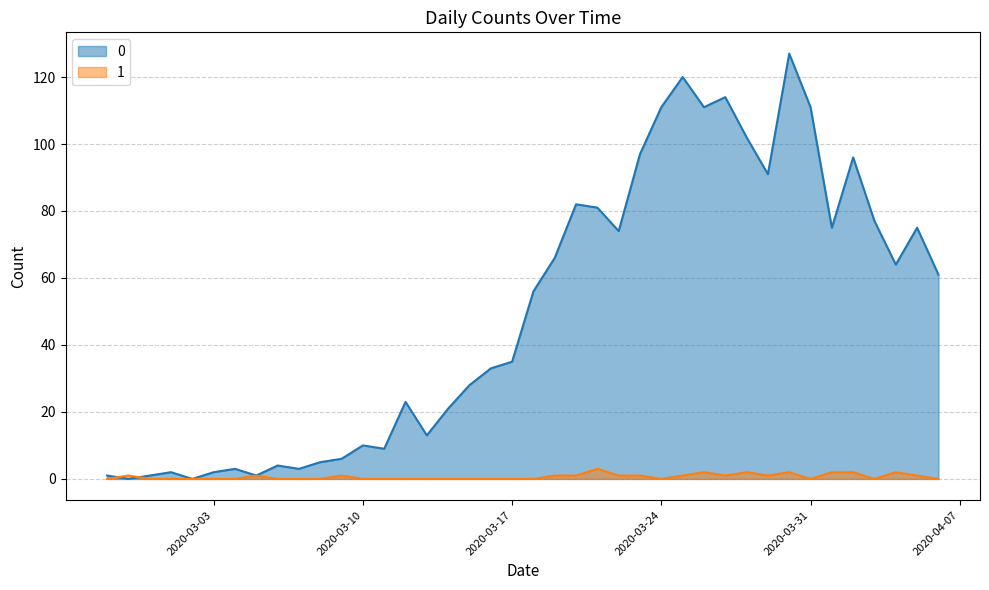

True or false: 1 has a value of 0 at 2020-03-01.

True